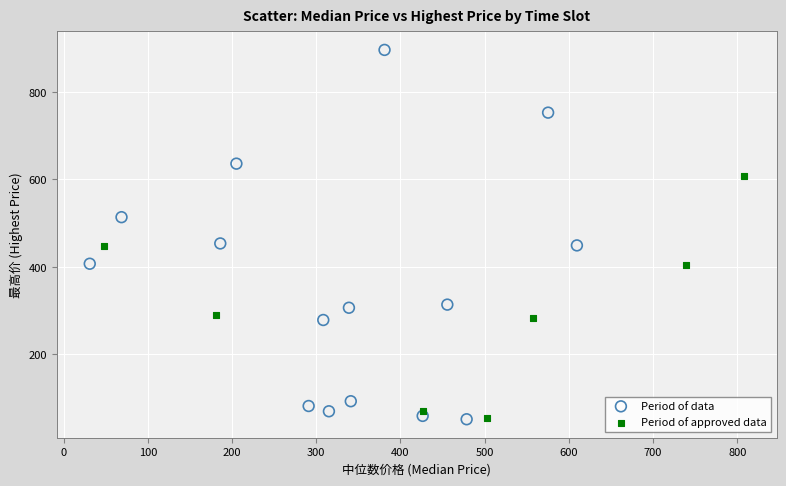

Which series contains the highest Y value?

Period of data